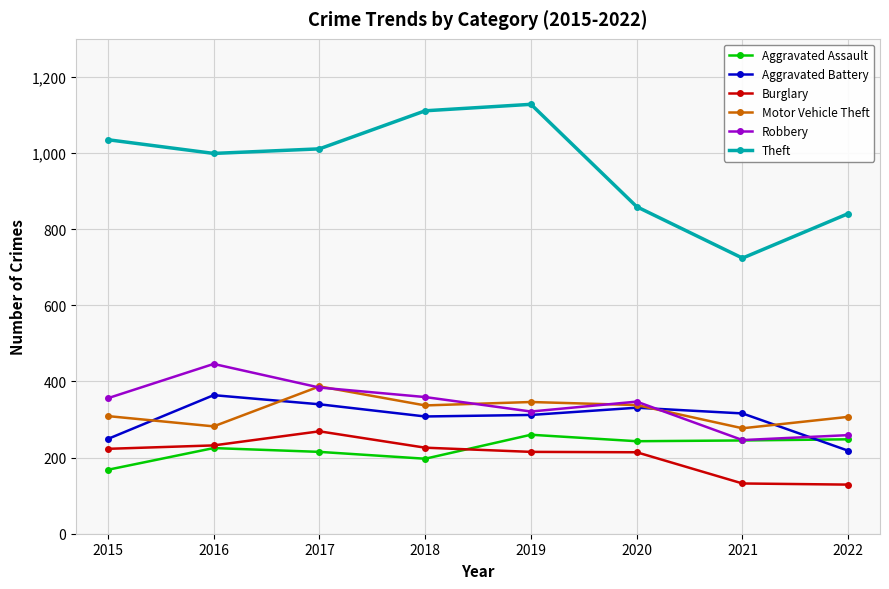

True or false: Aggravated Assault and Motor Vehicle Theft cross at least once.

False